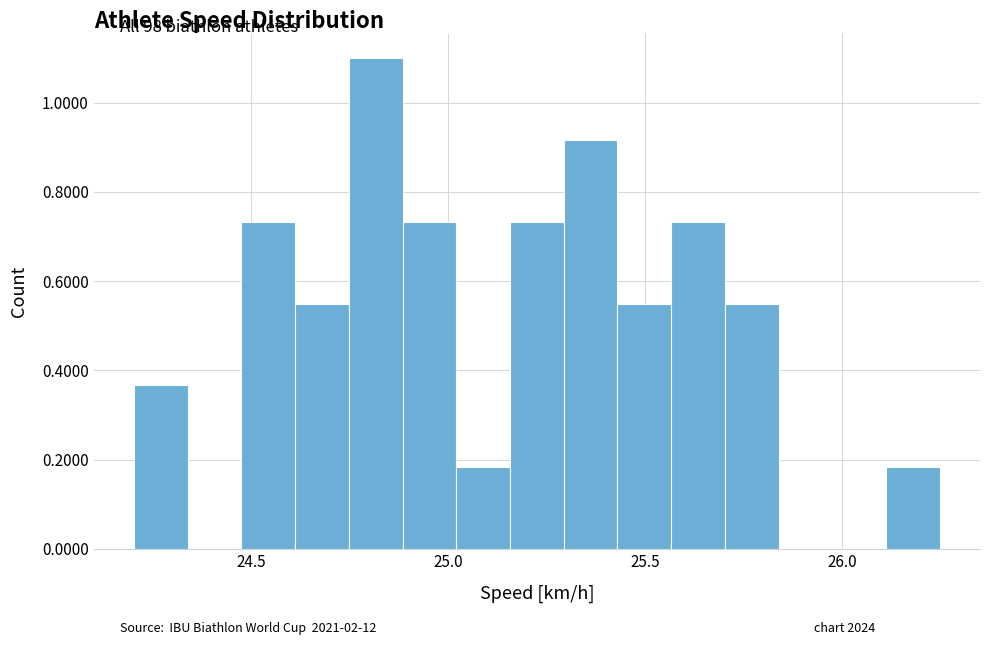

Read against the x-axis, roughly where is the centre of the tallest bar?

24.80